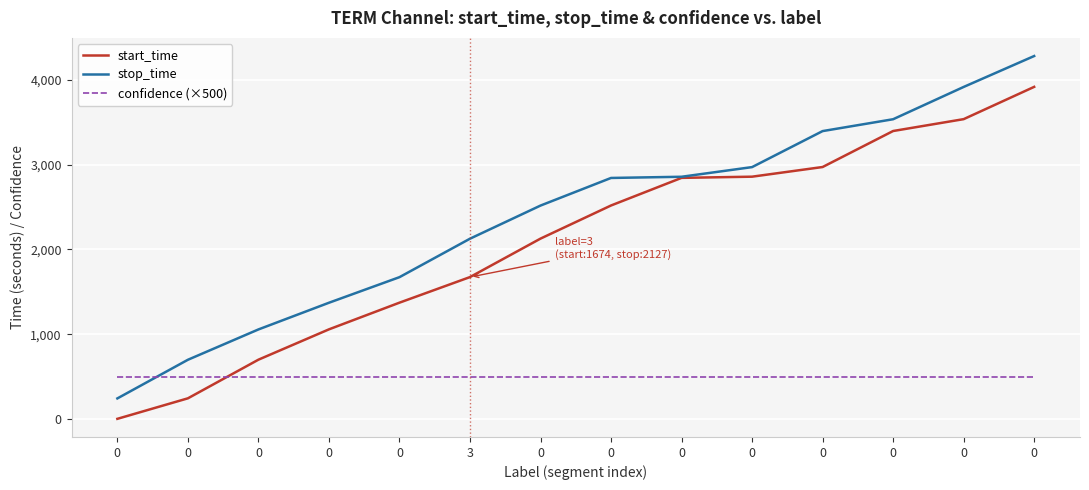

Which series has the largest total across all categories?

stop_time